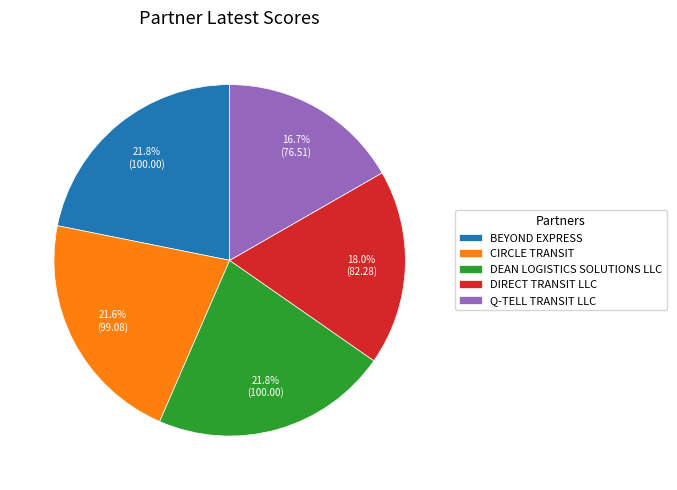

How many segments does this pie chart have?

5